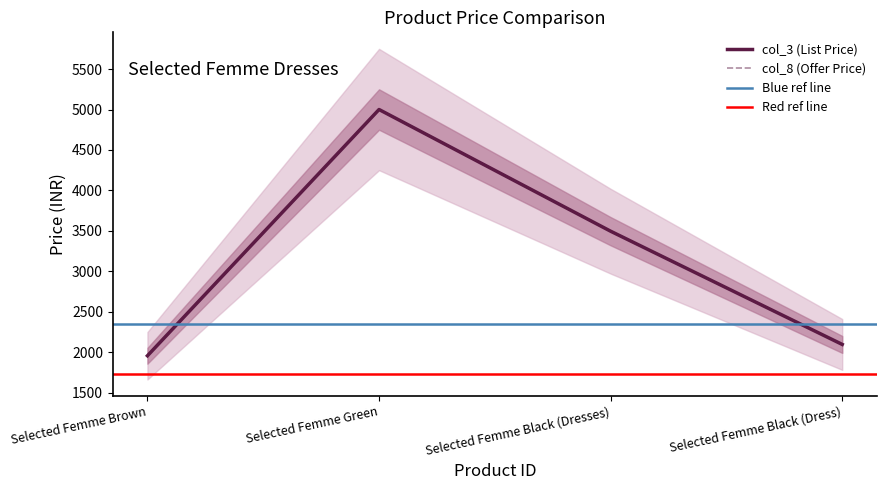

Reading right to left, list all the values displayed in this chart.

col_3 (List Price): Selected Femme Black (Dress)=2095	Selected Femme Black (Dresses)=3495	Selected Femme Green=5000	Selected Femme Brown=1955
col_8 (Offer Price): Selected Femme Black (Dress)=2095	Selected Femme Black (Dresses)=3495	Selected Femme Green=5000	Selected Femme Brown=1955